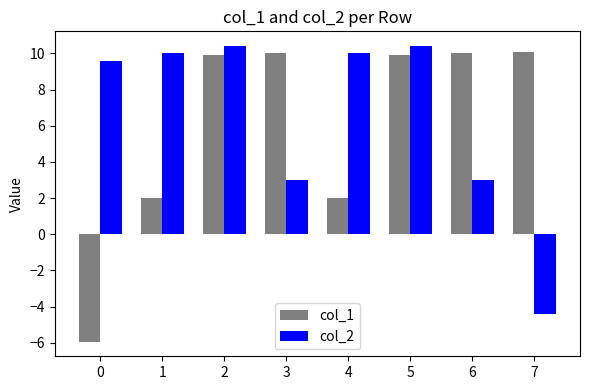

What is the maximum value for col_2?

10.4